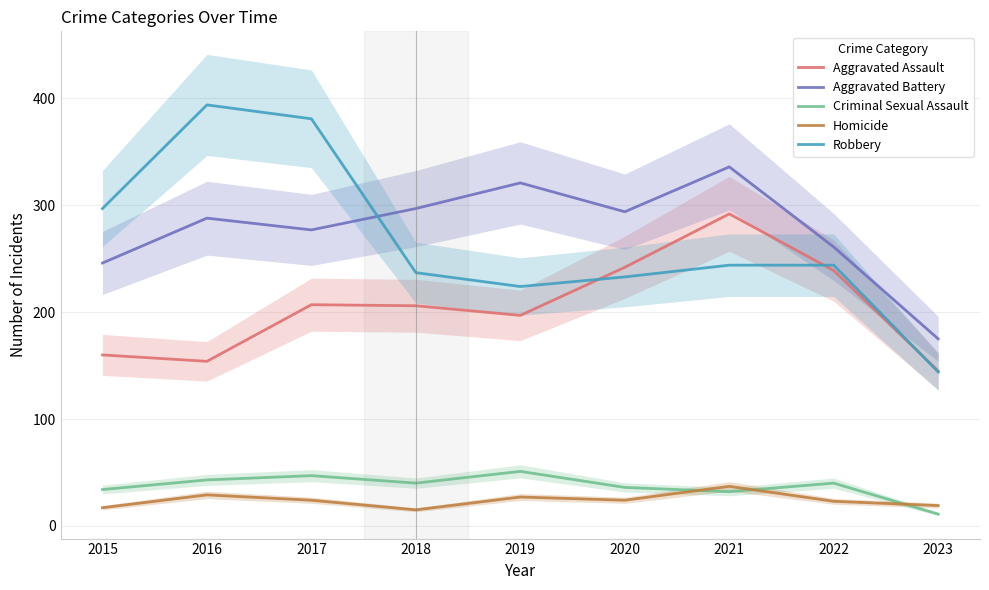

Which category has the lowest value across all series?

2023